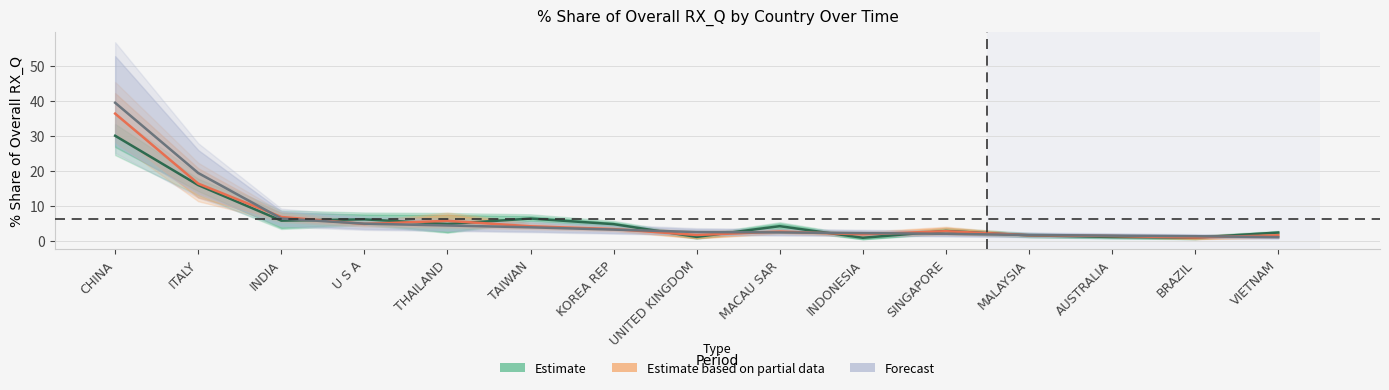

At which category is the sum across all series the highest?

CHINA